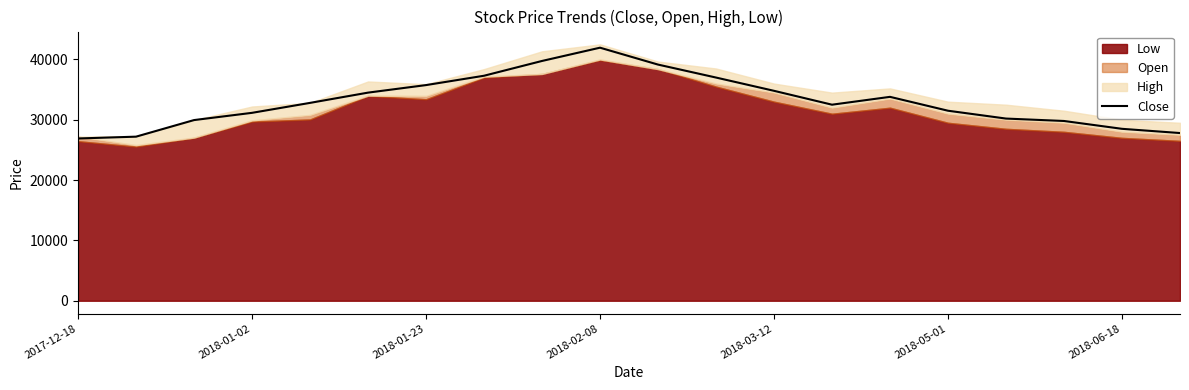

Reading left to right, what are all the values shown in this chart?

26900	27200	29950	31150	32800	34500	35750	37300	39750	41950	39150	37000	34800	32500	33800	31500	30200	29800	28500	27800